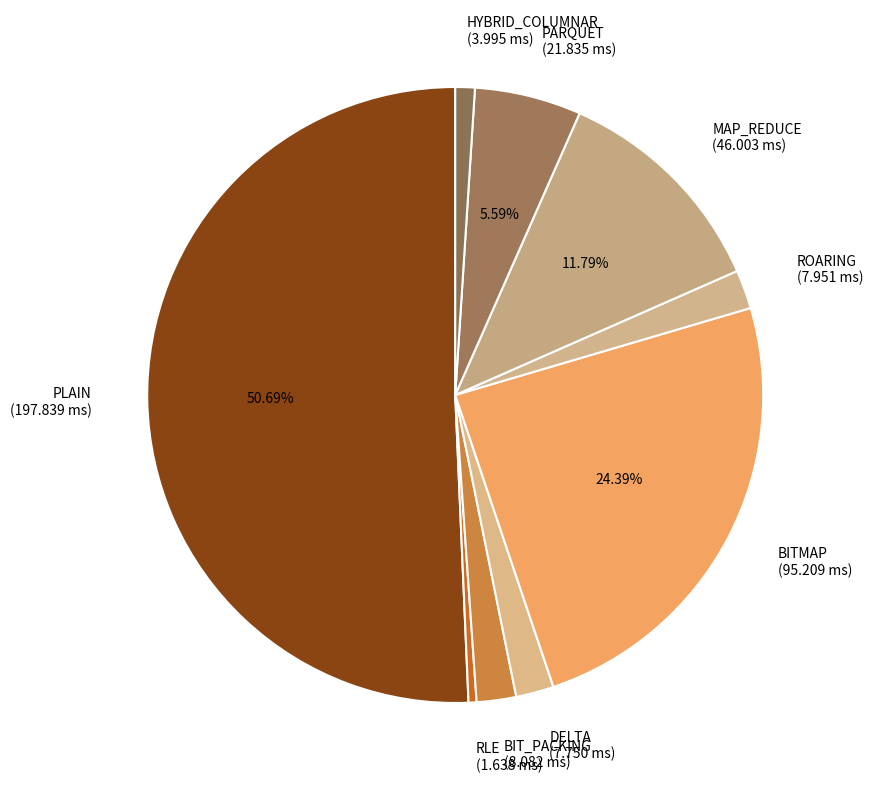

Is it true that HYBRID_COLUMNAR is 1% of the pie?

True